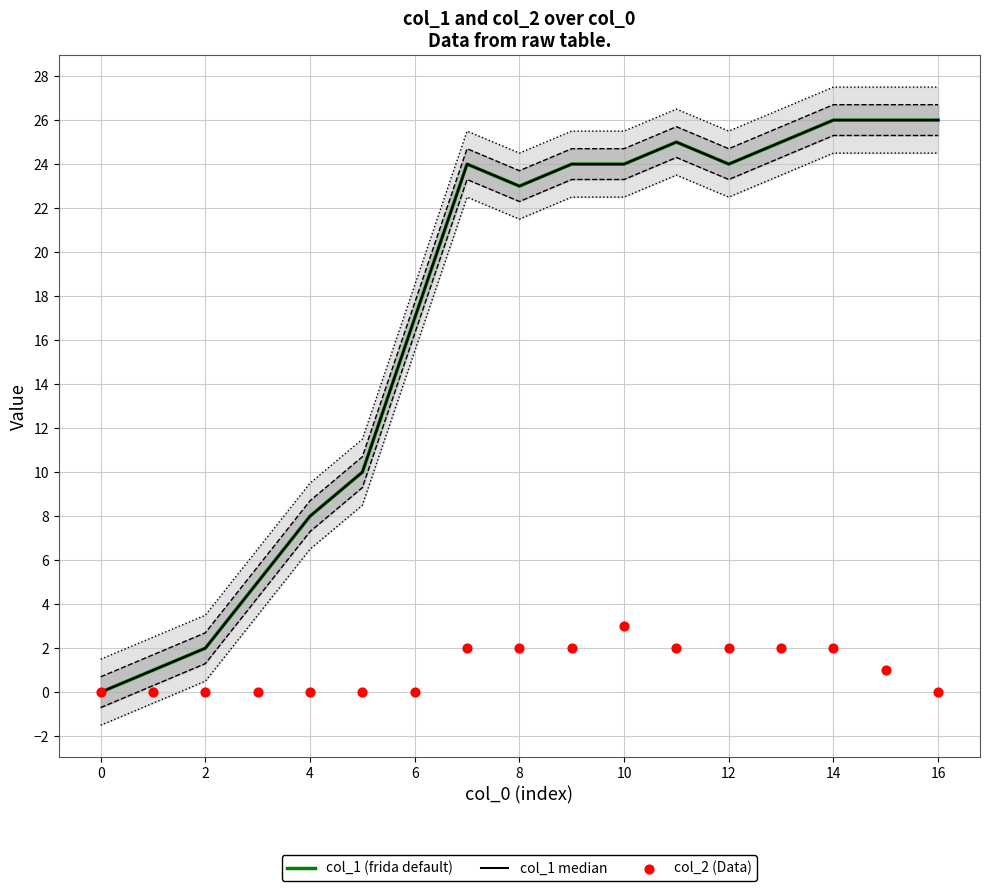

At which category is the sum across all series the highest?

14